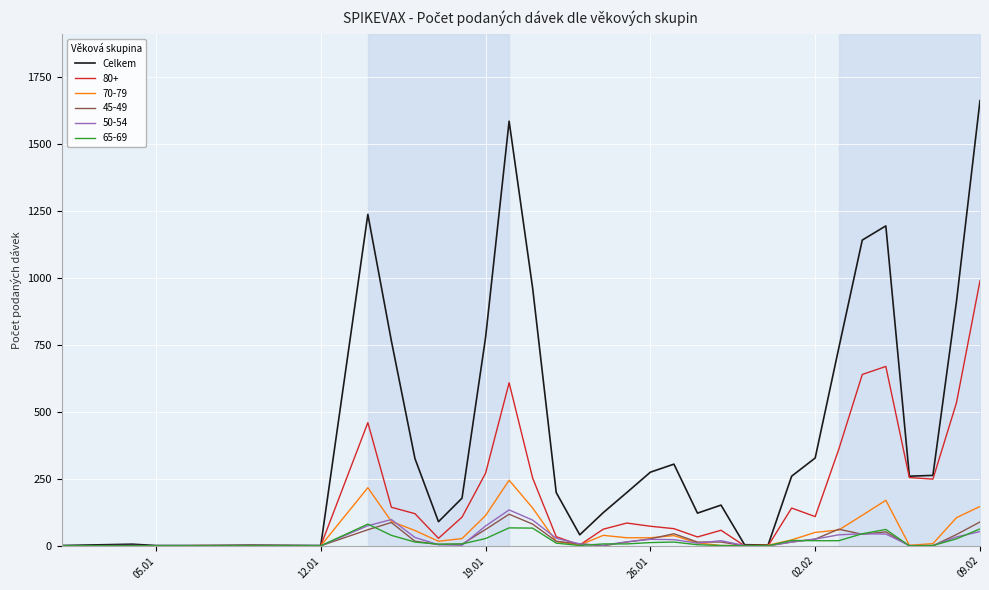

Reading left to right, extract all data points from this chart.

1	6	1	1	1	2	1	1238	765	326	90	178	778	1586	962	199	41	124	199	275	305	122	152	4	3	260	328	738	1142	1195	260	263	912	1663